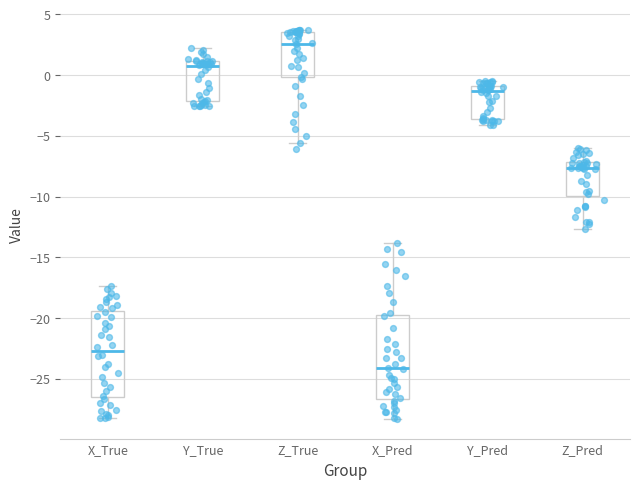

Which box's median line is the highest?

Z_True